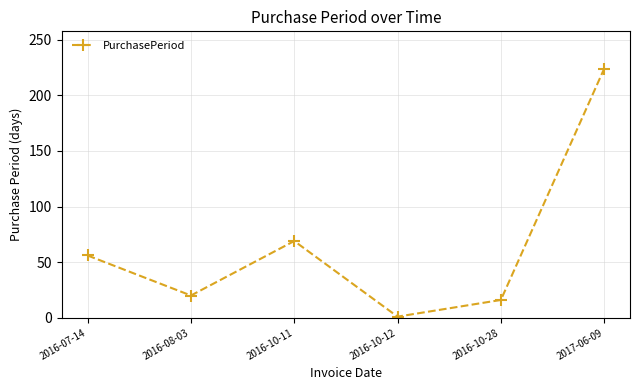

How many points are lower than both their immediate neighbors (excluding endpoints)?

2